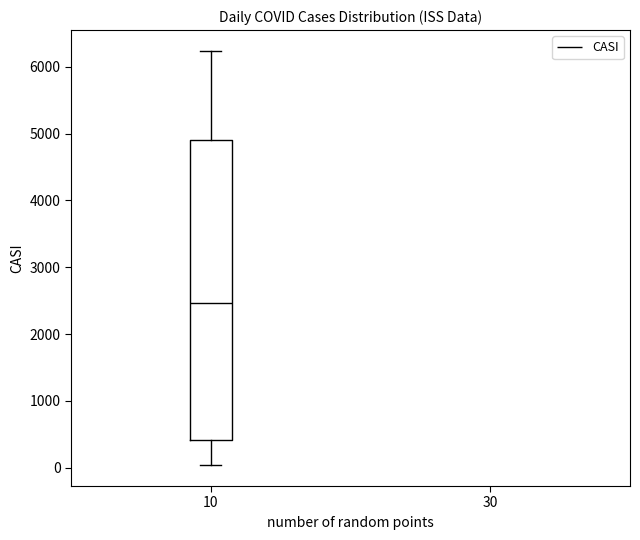

Read this box plot against the y-axis: the position of the median line, the range covered by the box, and the ends of both whiskers. The values are not printed on the chart, so give them approximately, as read against the axis.

median 2500, box 400 to 4900, whiskers 0 to 6200